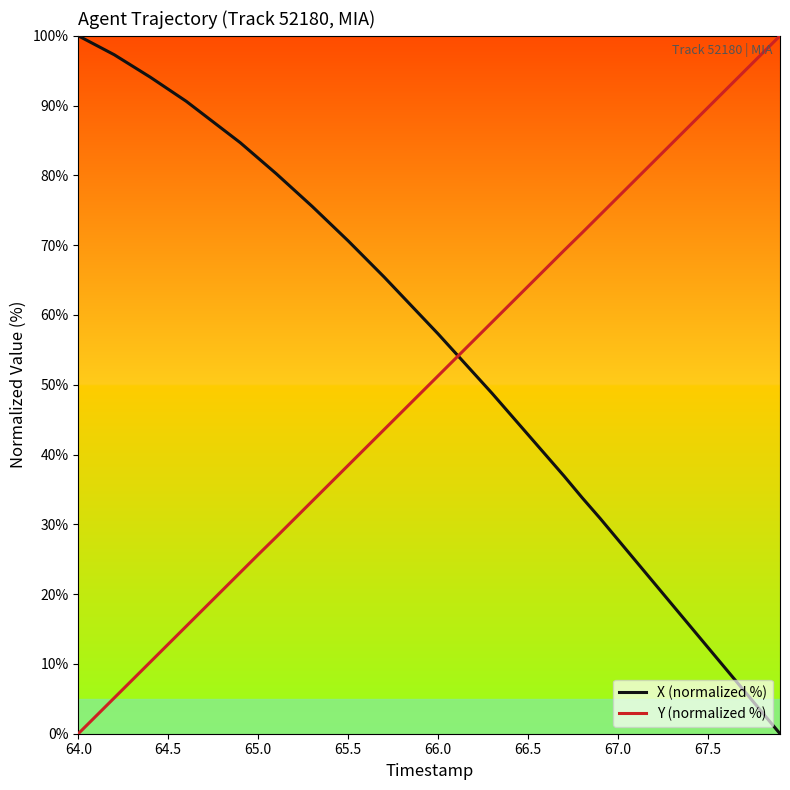

What is the greatest value displayed?

100.0